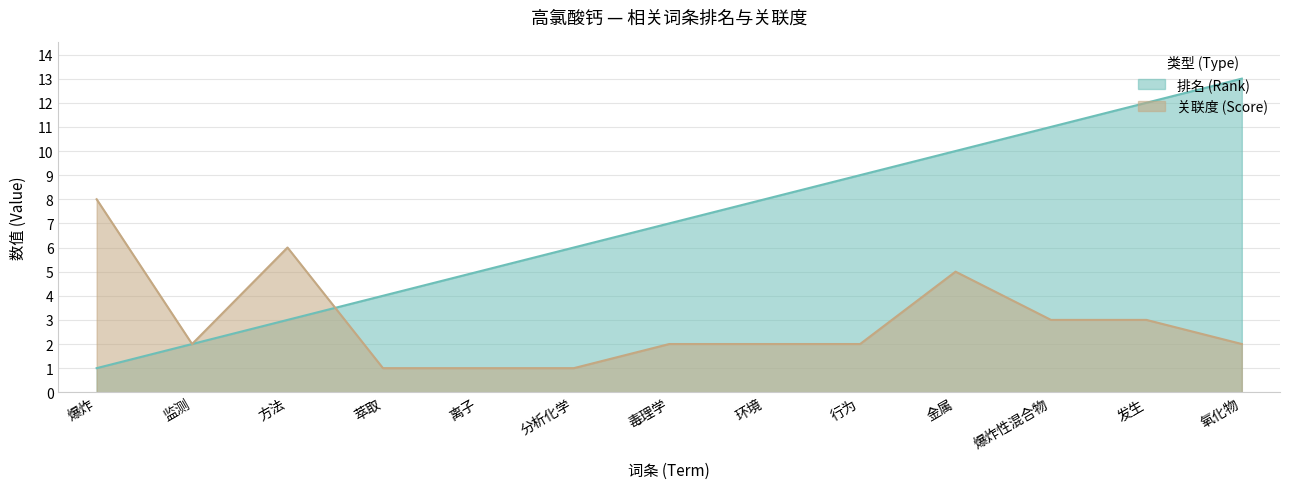

Rank the series by their maximum value, from highest to lowest.

排名 (Rank), 关联度 (Score)